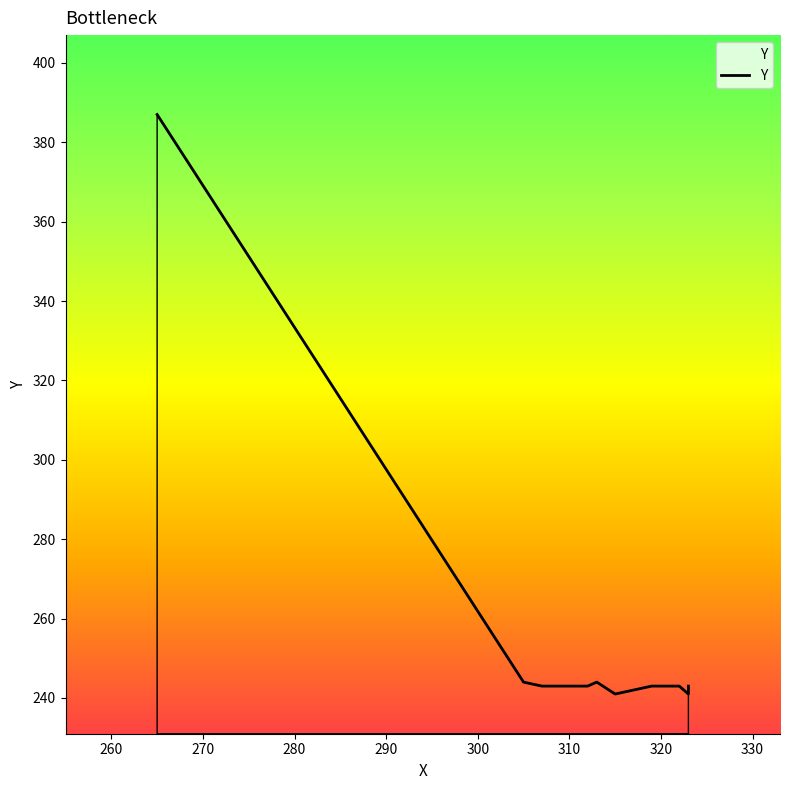

What is the value of the 1st point from the left?

387